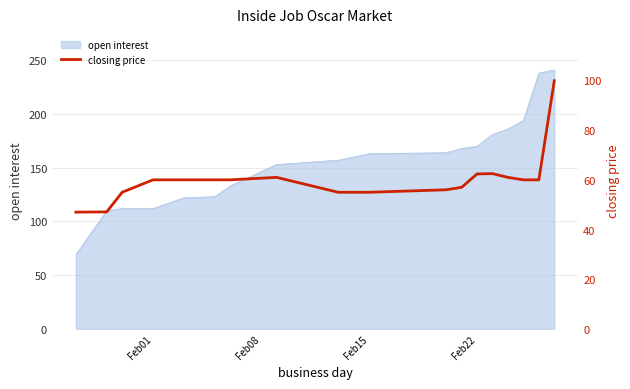

How many points are higher than both their immediate neighbors (excluding endpoints)?

2